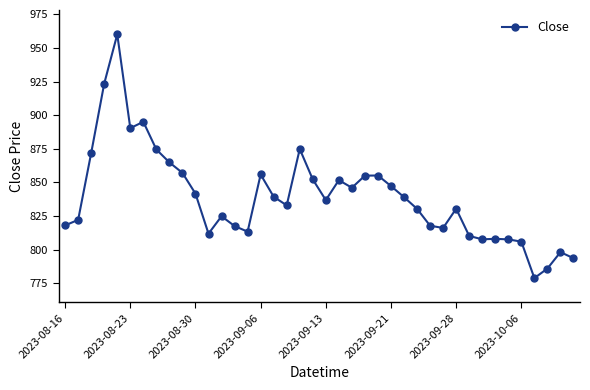

Does the chart display data point markers on the line(s)?

Yes